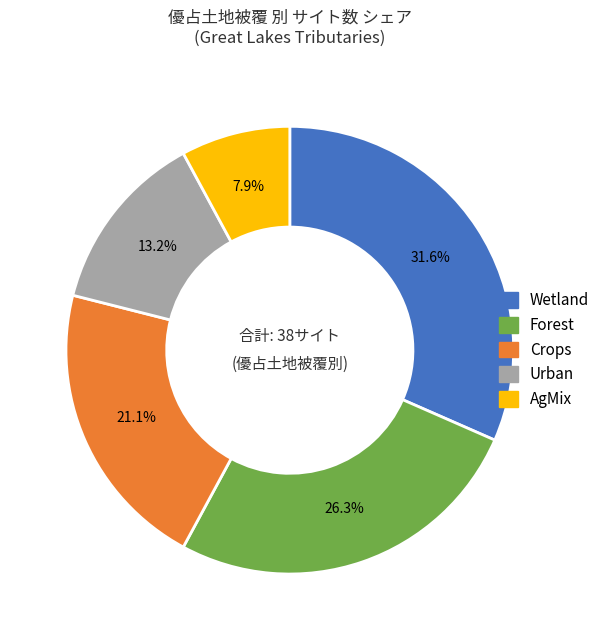

Is the sum of Forest and Wetland greater than half?

Yes